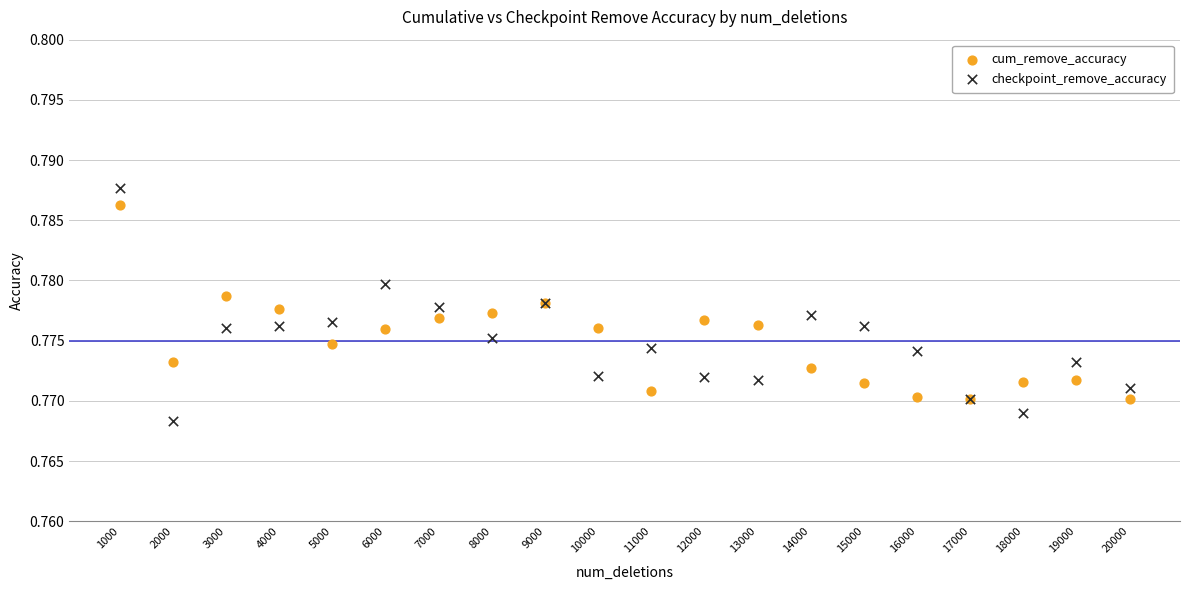

Which series contains the lowest Y value?

checkpoint_remove_accuracy